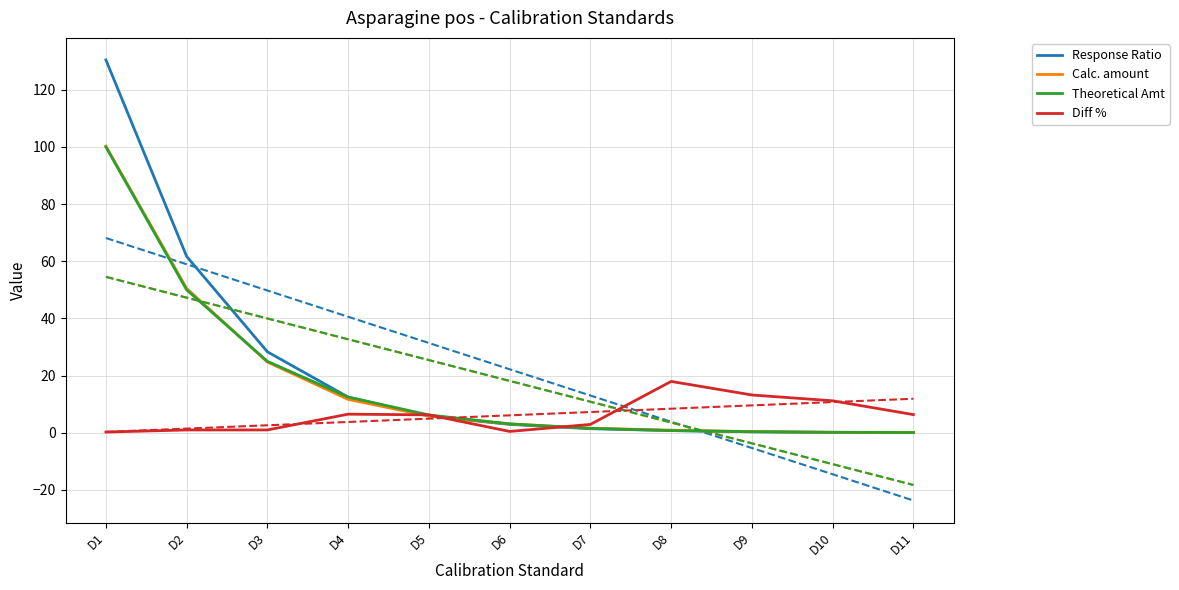

The value of Response Ratio at D9 is 0.4. True or false?

True